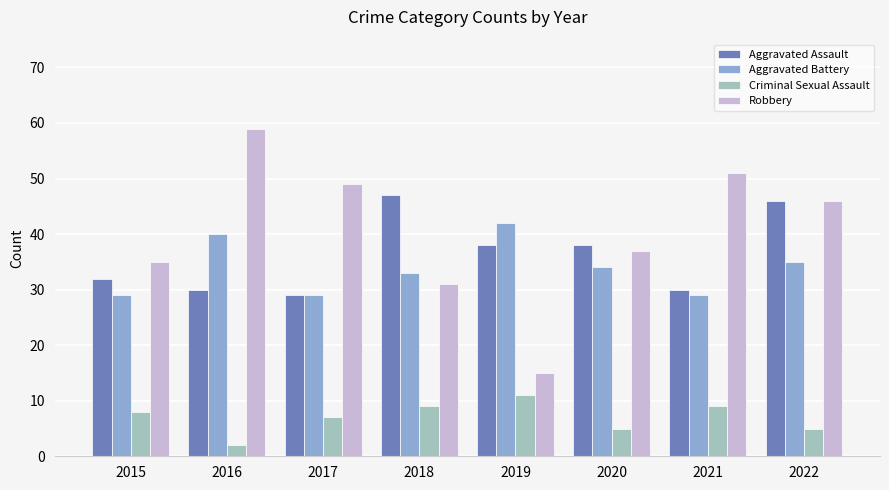

Reading right to left, extract all data points from this chart.

Aggravated Assault: 2022=46	2021=30	2020=38	2019=38	2018=47	2017=29	2016=30	2015=32
Aggravated Battery: 2022=35	2021=29	2020=34	2019=42	2018=33	2017=29	2016=40	2015=29
Criminal Sexual Assault: 2022=5	2021=9	2020=5	2019=11	2018=9	2017=7	2016=2	2015=8
Robbery: 2022=46	2021=51	2020=37	2019=15	2018=31	2017=49	2016=59	2015=35